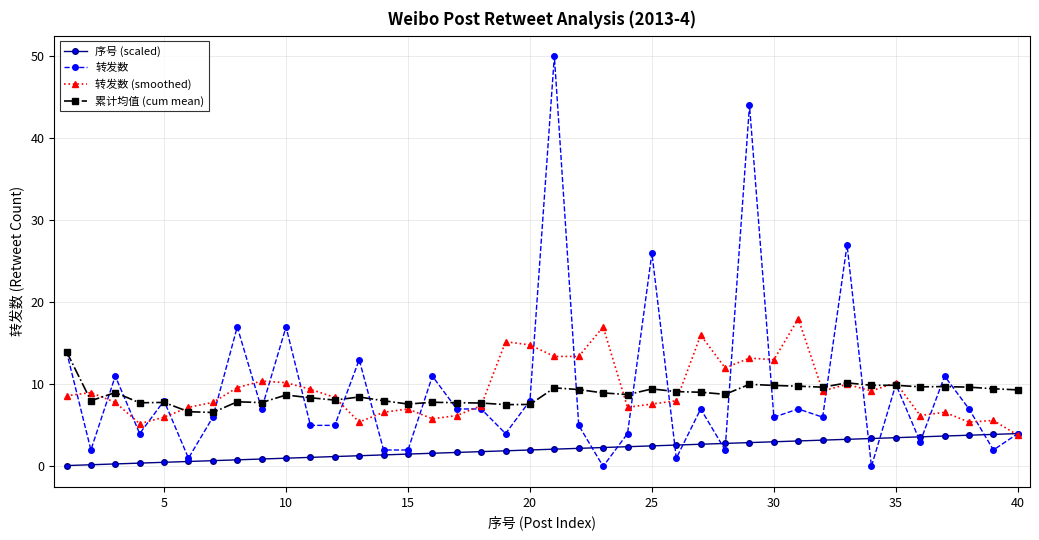

List the series in order of their peak value, highest first.

转发数, 转发数 (smoothed), 累计均值 (cum mean), 序号 (scaled)